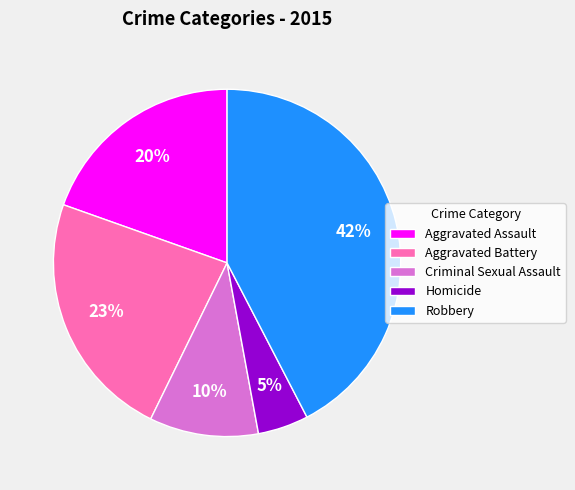

Combined, do Homicide and Criminal Sexual Assault account for over 50%?

No